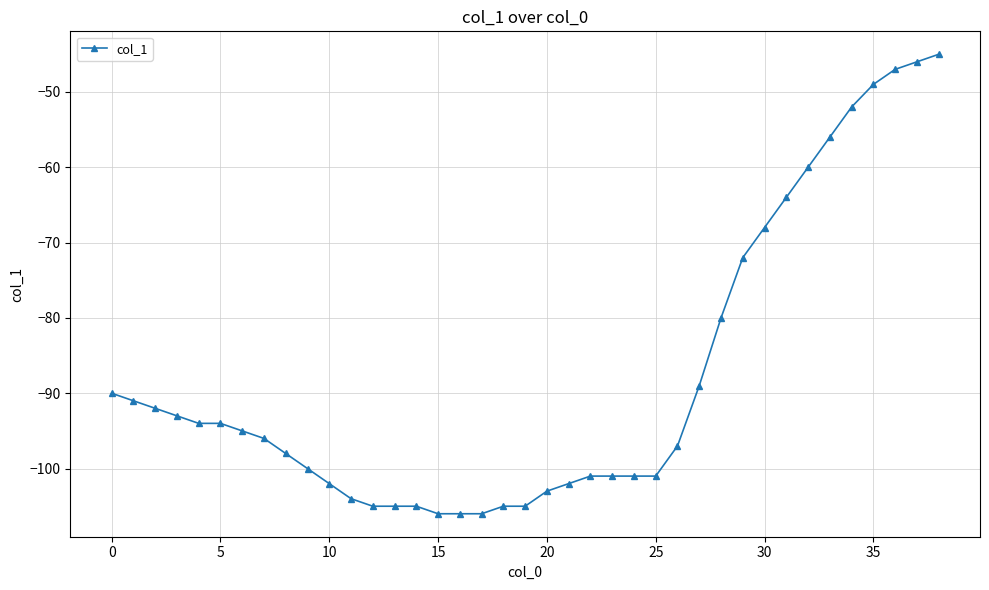

What is the average value?

-88